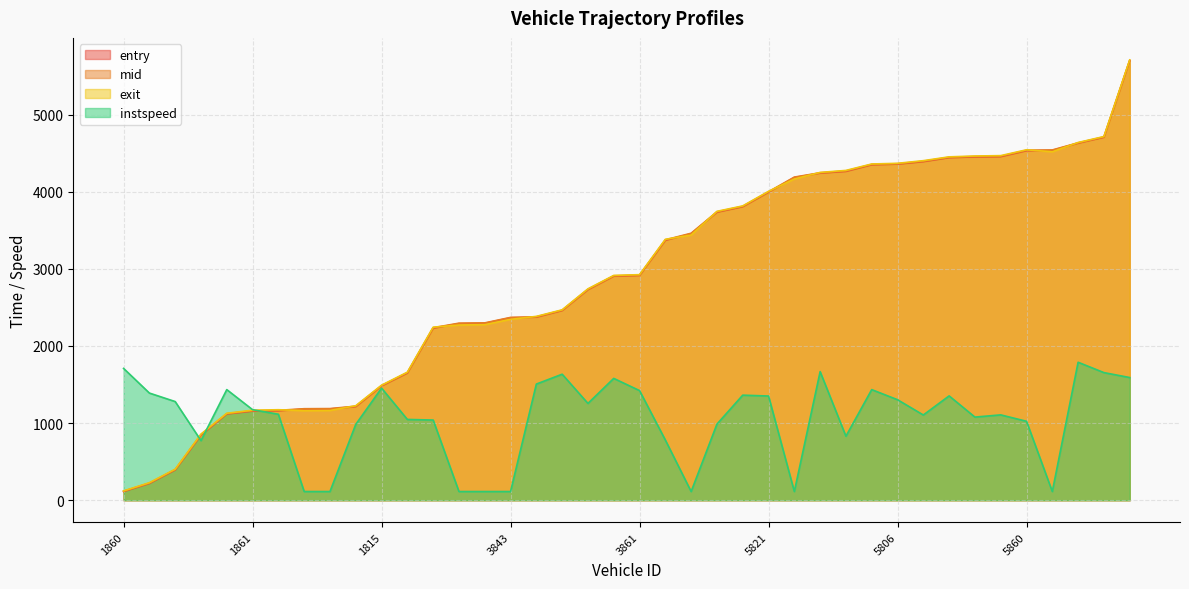

What is the label of the 25th point from the left?

5866